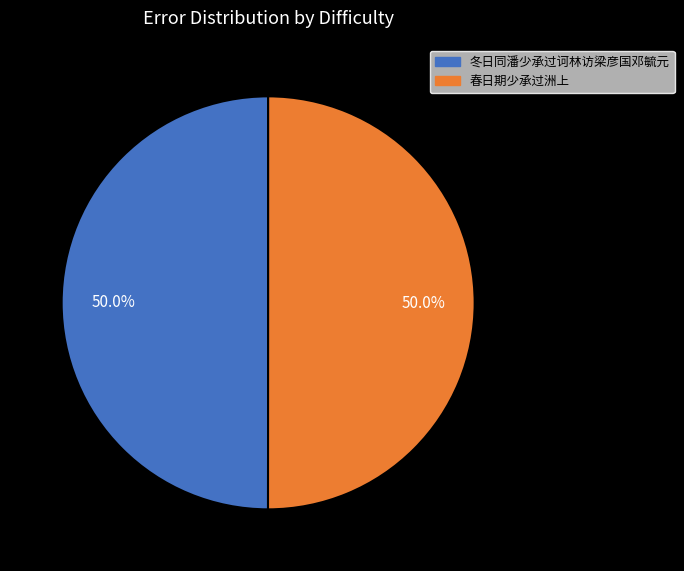

How much of the chart is everything except 冬日同潘少承过诃林访梁彦国邓毓元?

50.0%